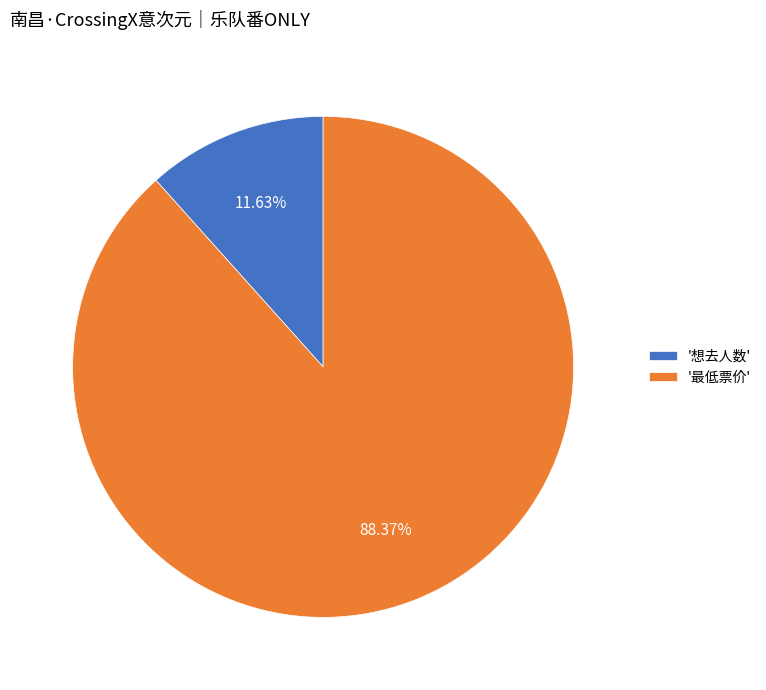

Does '最低票价' represent more than half of the total?

Yes